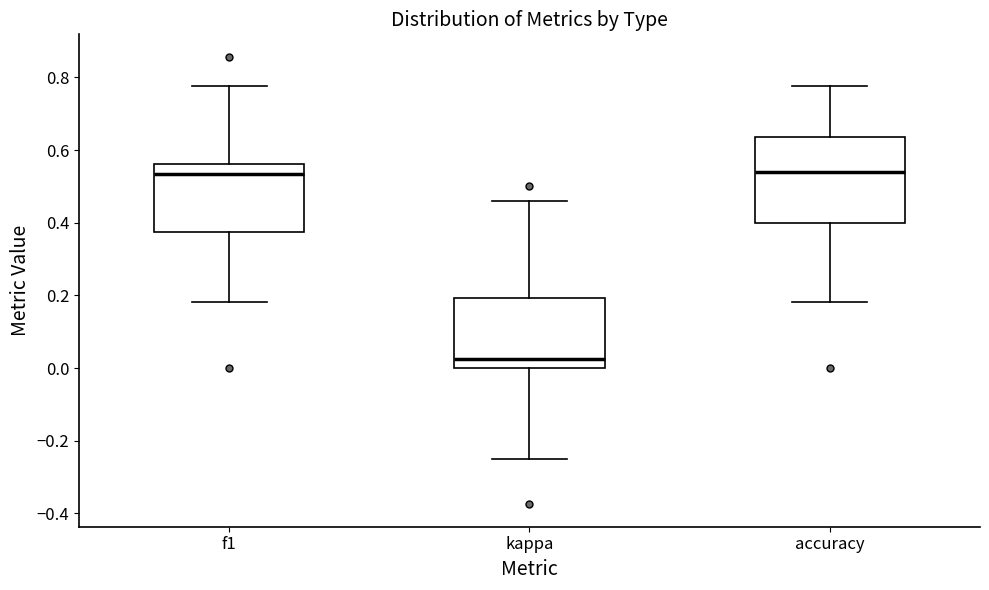

Comparing the boxes themselves (not the whiskers), which one is the tallest?

accuracy